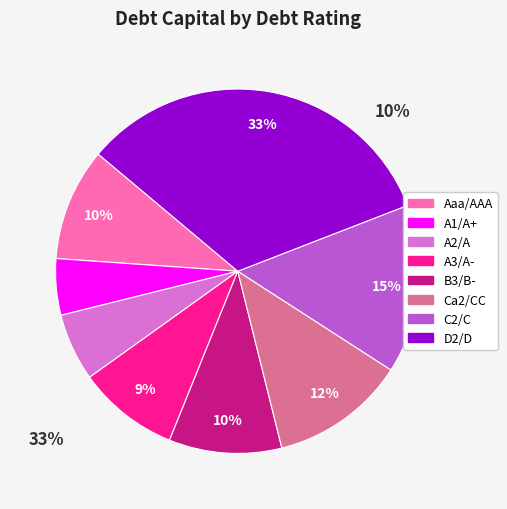

To the nearest percent, what is the difference between the B3/B- and A3/A- slice percentages?

1%